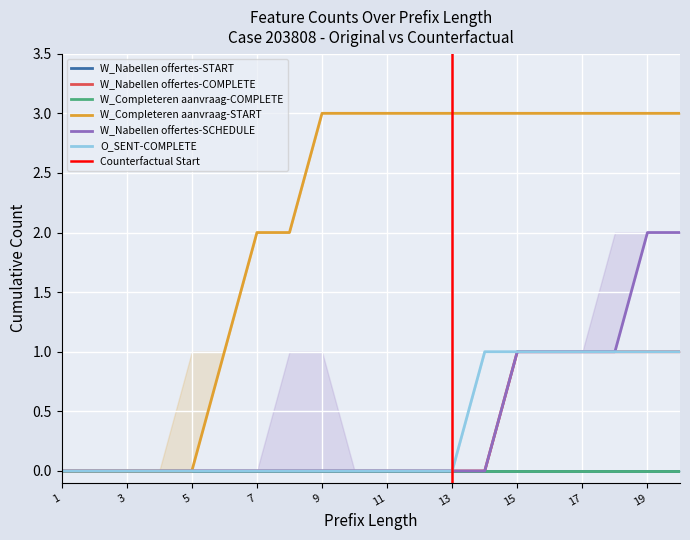

Which series has the largest range (max minus min)?

W_Completeren aanvraag-START